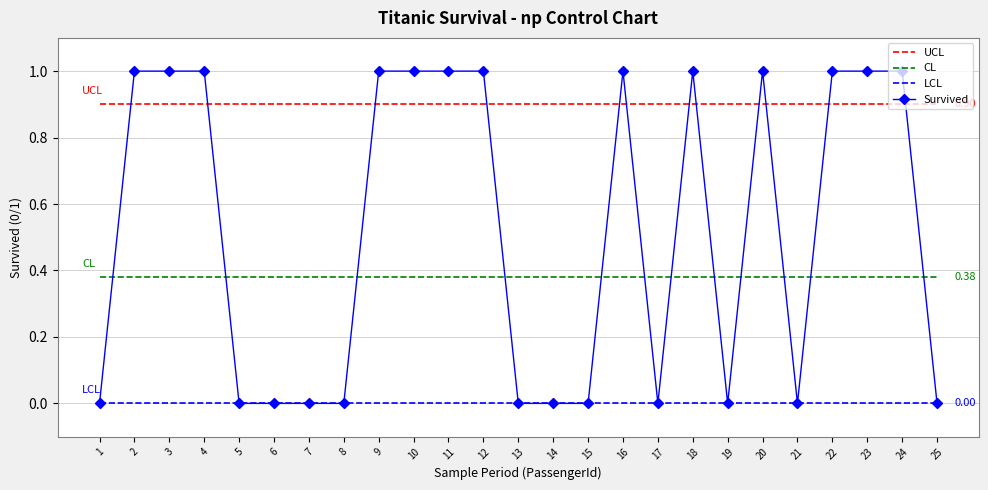

What are all the series names shown in the legend?

UCL, CL, LCL, Survived